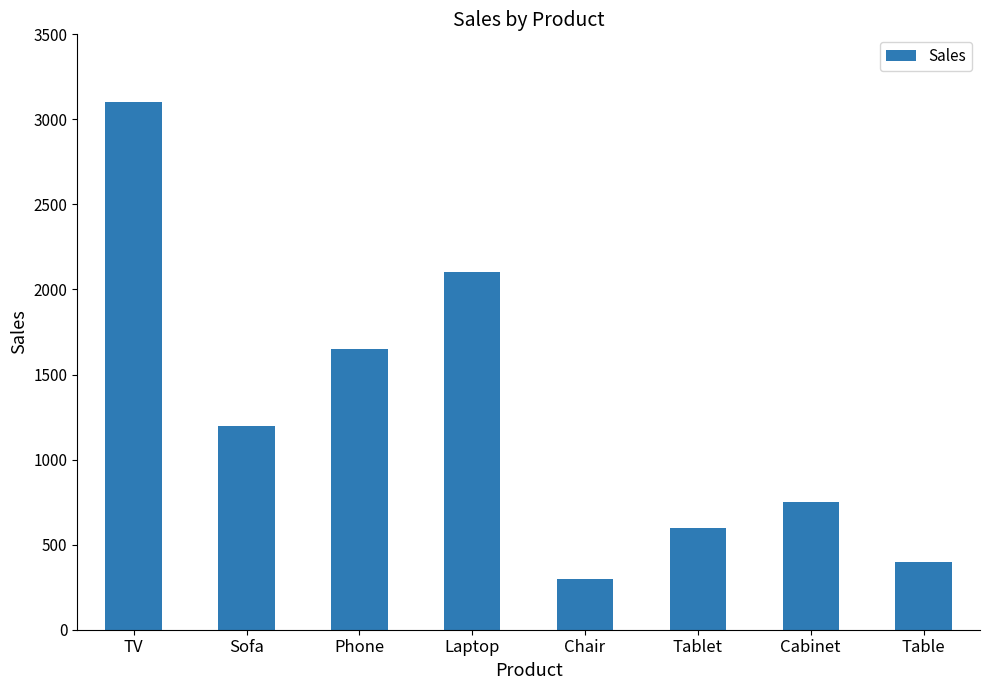

What is the difference between the second highest and second lowest values?

1700